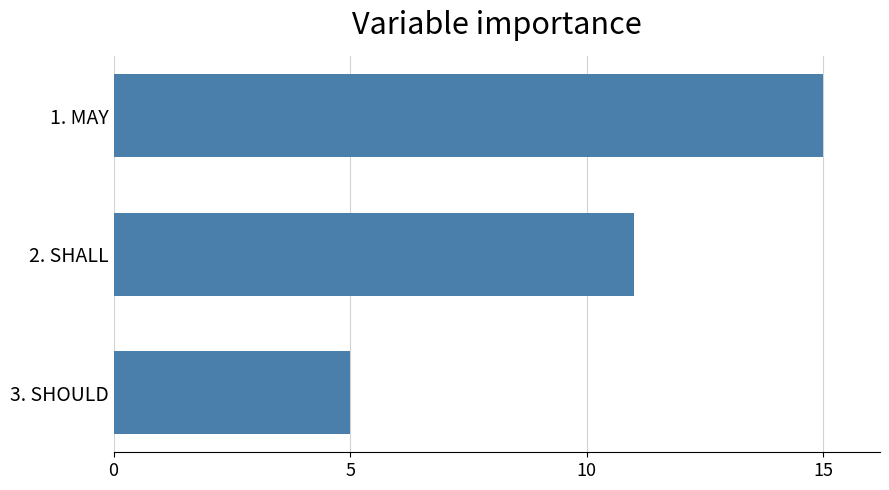

At which label is the value closest to 10?

2. SHALL